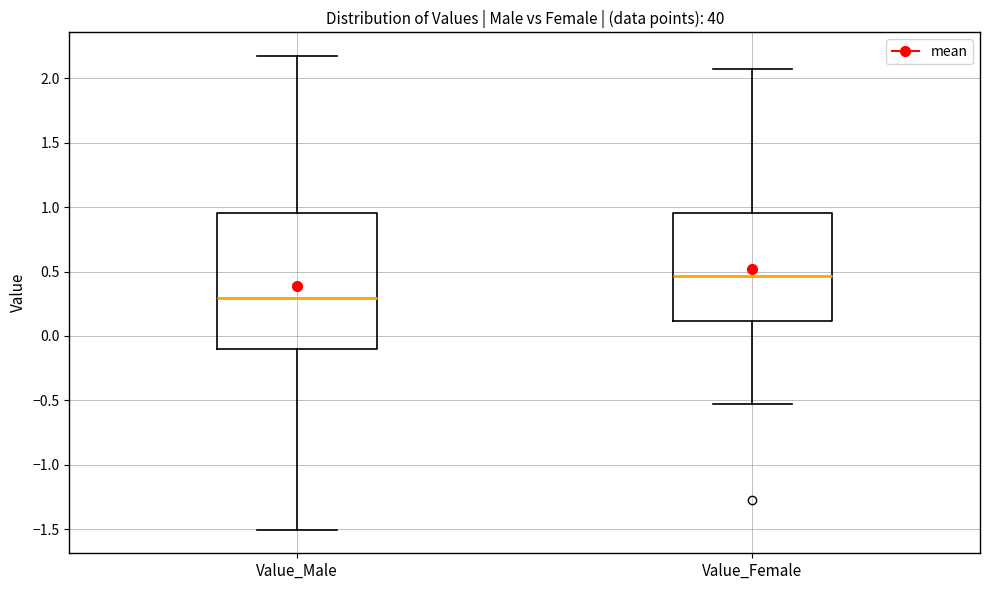

Reading left to right, transcribe this box plot: for each box, give where its median line is, the range the box spans, and where its two whiskers end, as read against the y-axis. The values are not printed on the chart, so give them approximately, as read against the axis.

Value_Male: median 0.30, box -0.10 to 0.95, whiskers -1.50 to 2.15
Value_Female: median 0.45, box 0.10 to 0.95, whiskers -0.55 to 2.05